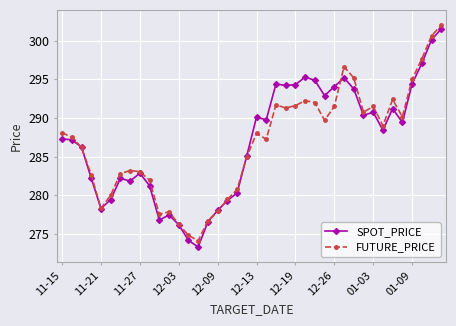

Which series has the widest spread of values?

SPOT_PRICE